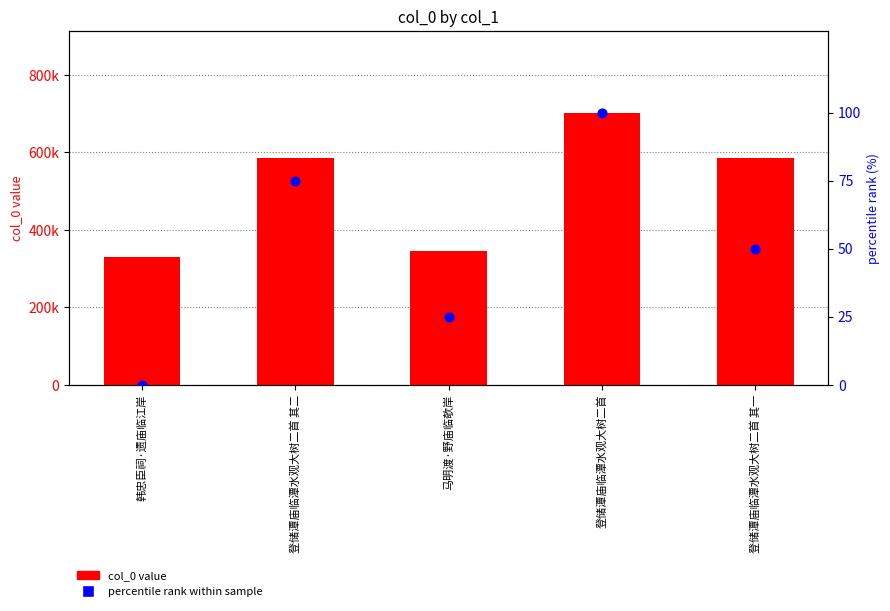

At which category is the sum across all series the highest?

登储潭庙临潭水观大树二首